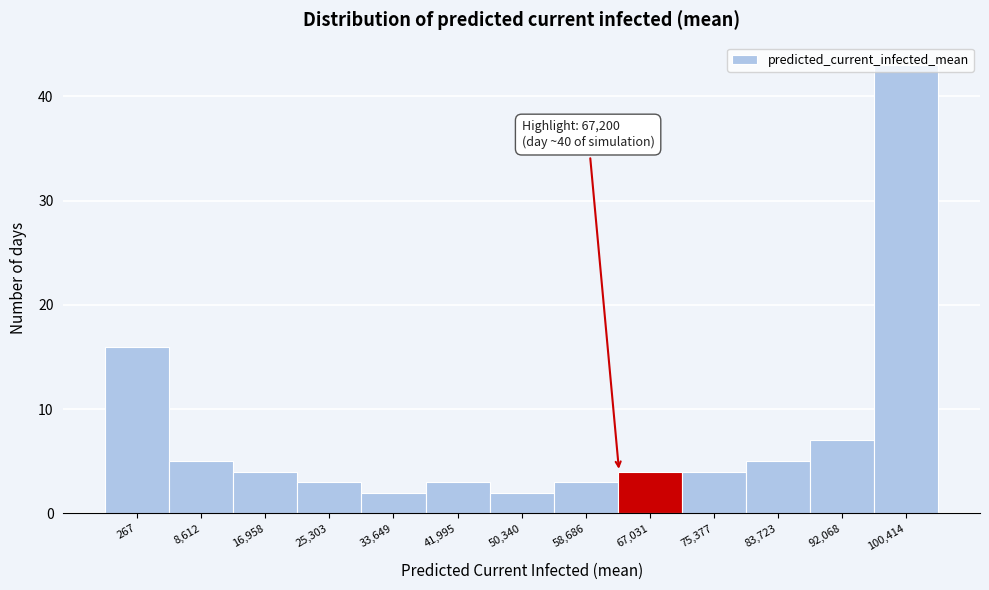

At which label is the value closest to 22?

267